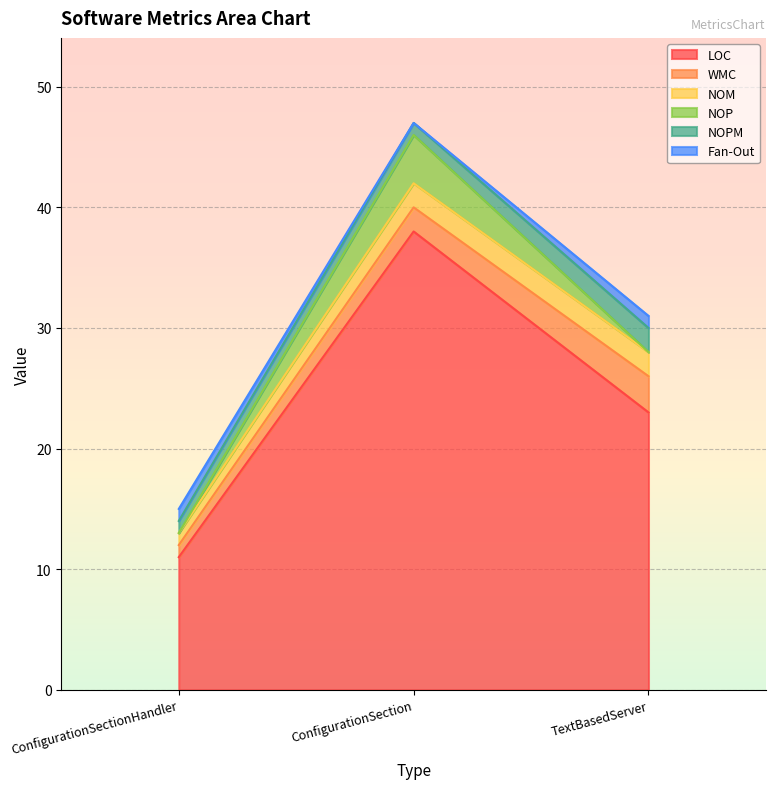

What are all the series names shown in the legend?

LOC, WMC, NOM, NOP, NOPM, Fan-Out